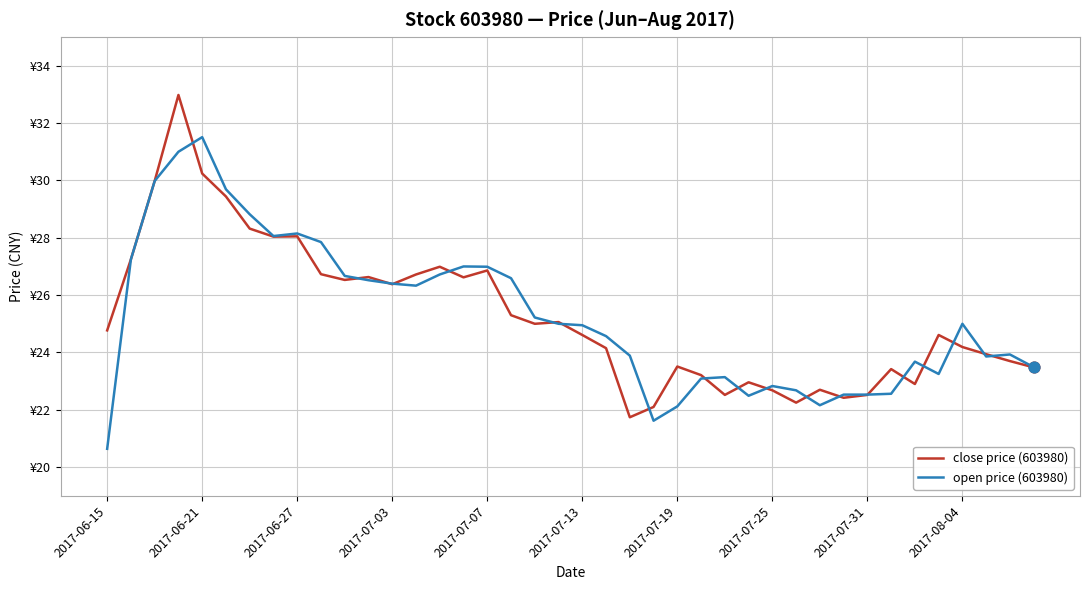

Does the chart have visible grid lines?

Yes